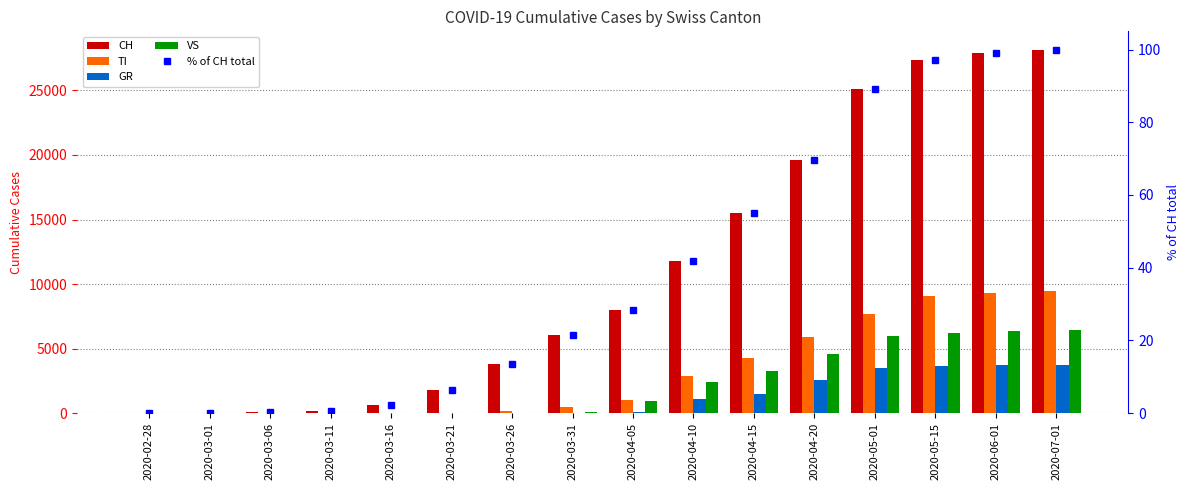

What is the average value of the CH series?

11003.2